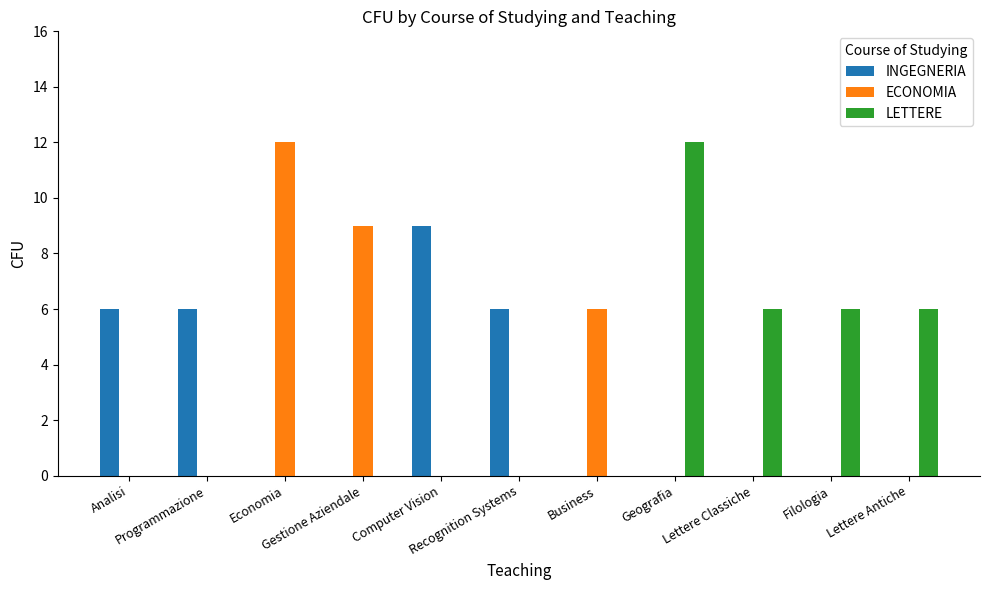

Is it true that ECONOMIA equals 0 at Lettere Antiche?

True